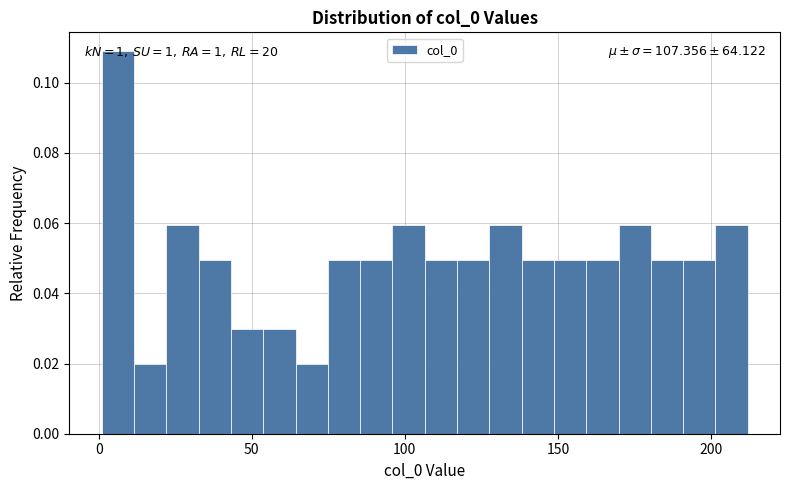

Read against the x-axis, roughly where is the centre of the tallest bar?

5